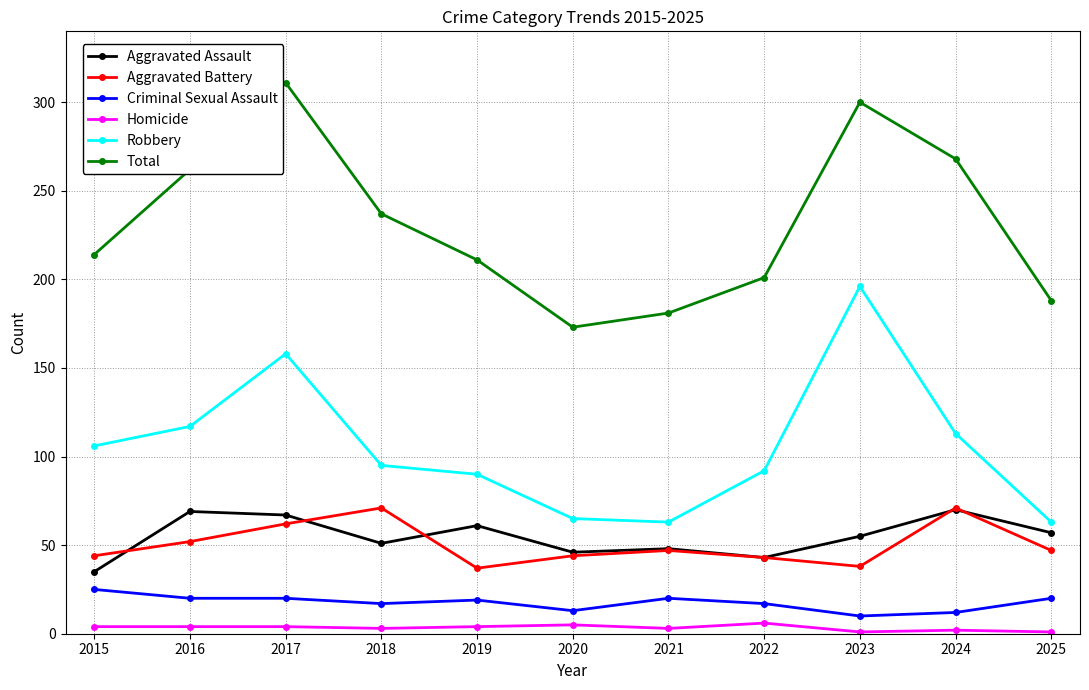

True or false: Homicide and Aggravated Battery cross at least once.

False